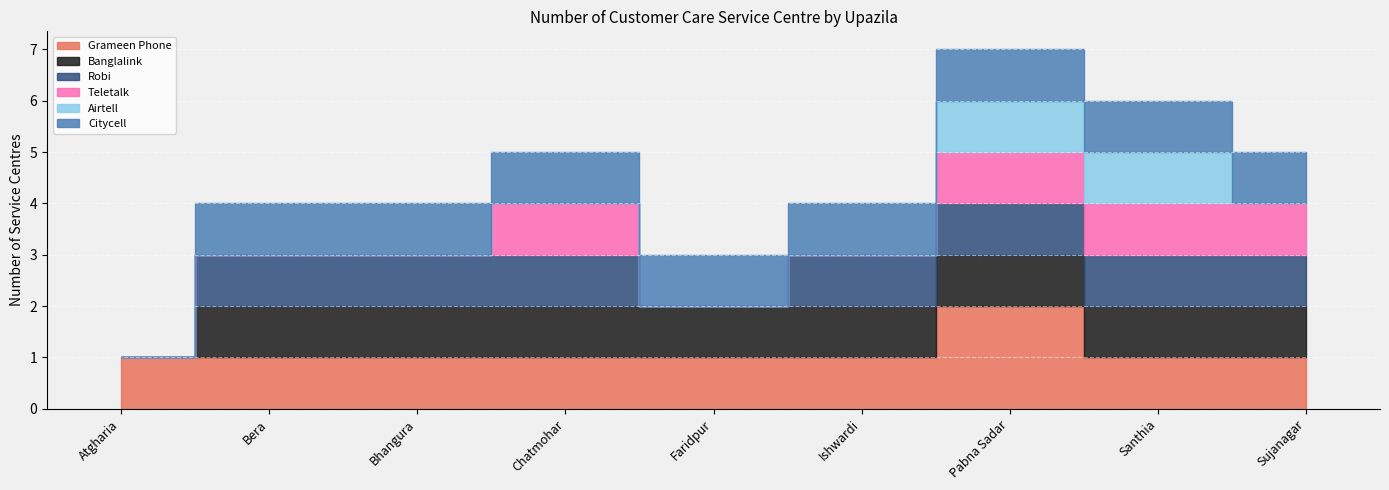

What is the label of the 2nd point from the left?

Bera